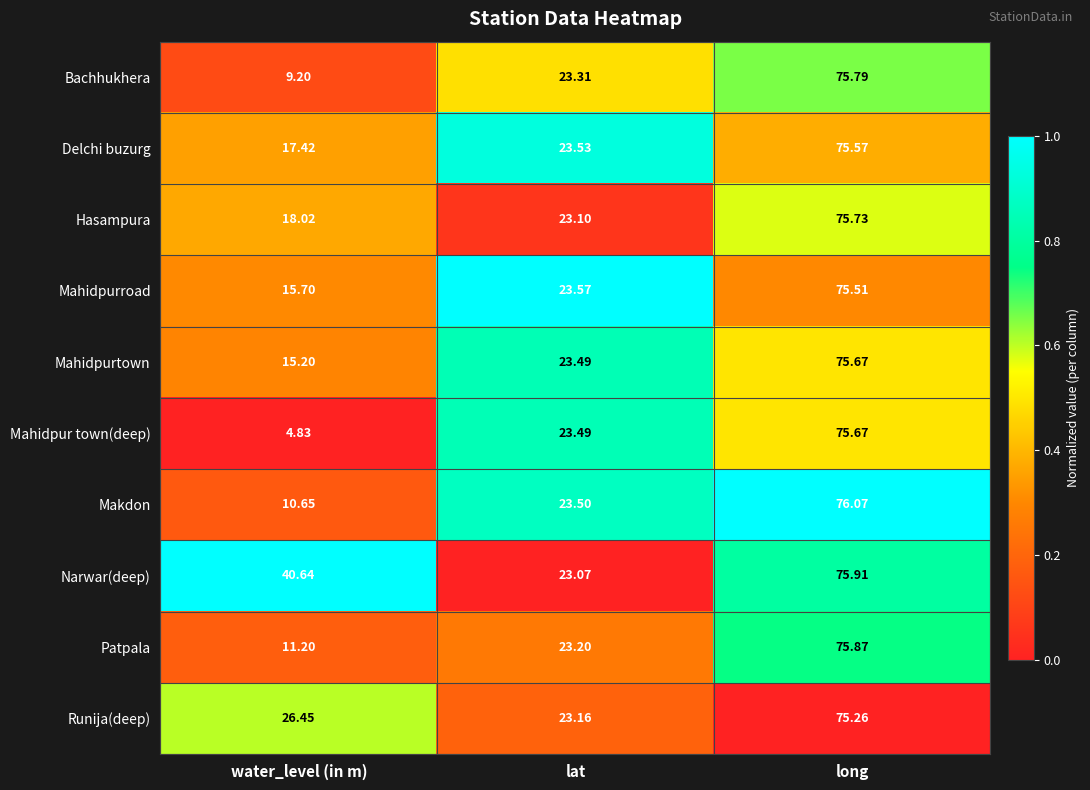

Count the number of data series in this chart.

10